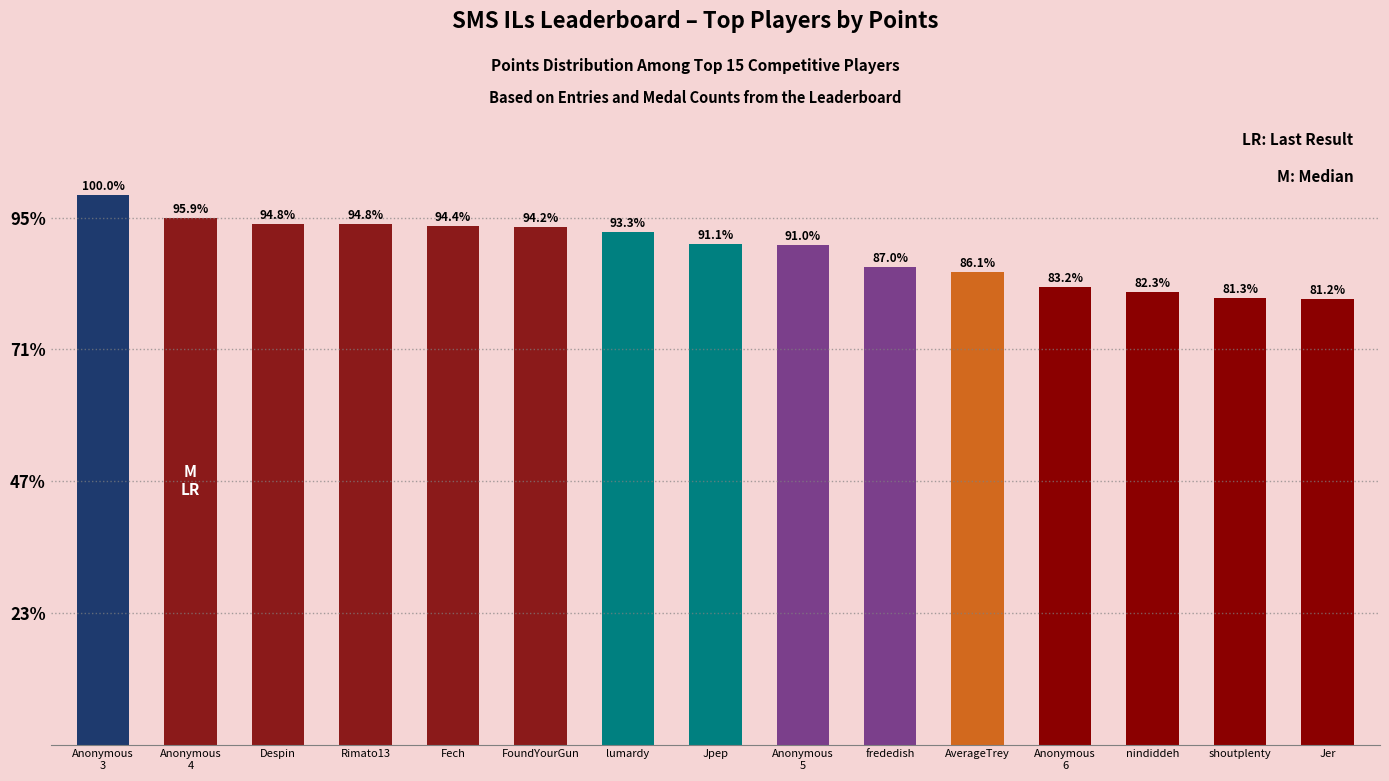

Are the bars horizontal?

No